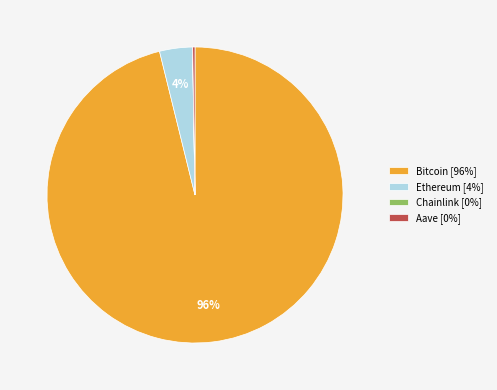

The Ethereum slice represents 15% of the pie. True or false?

False